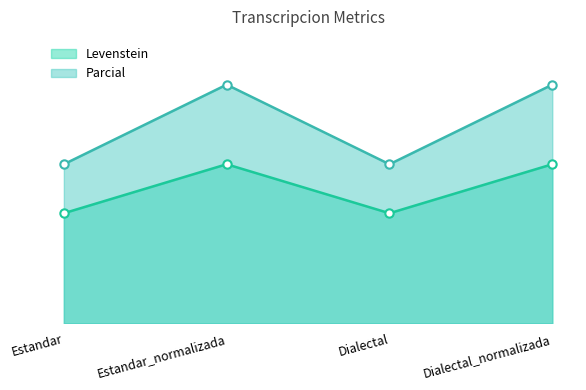

How many lines are shown in the chart?

2